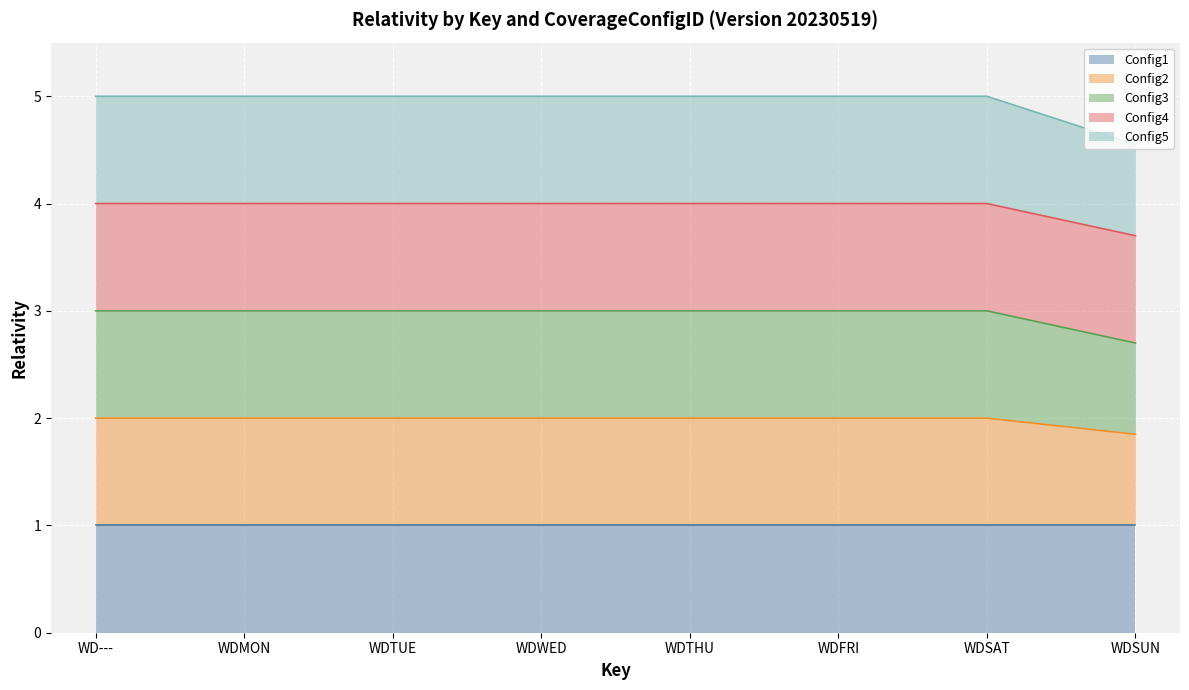

Does the chart display data point markers on the line(s)?

No